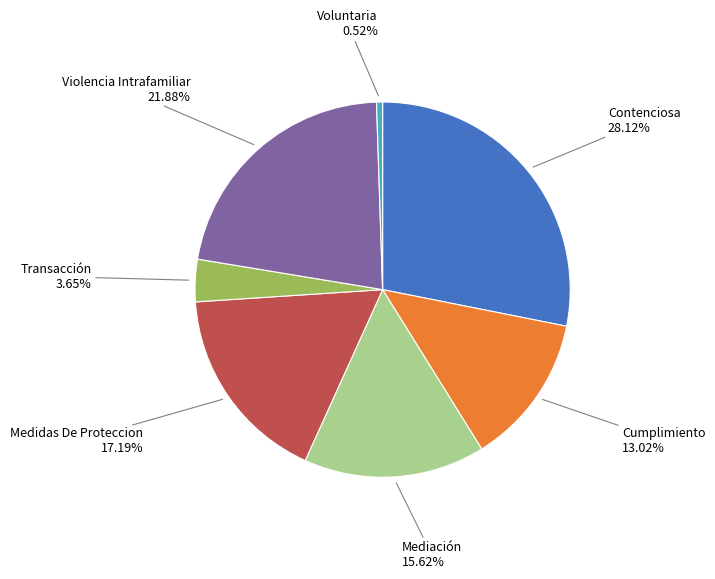

Is the sum of Mediación and Transacción greater than half?

No